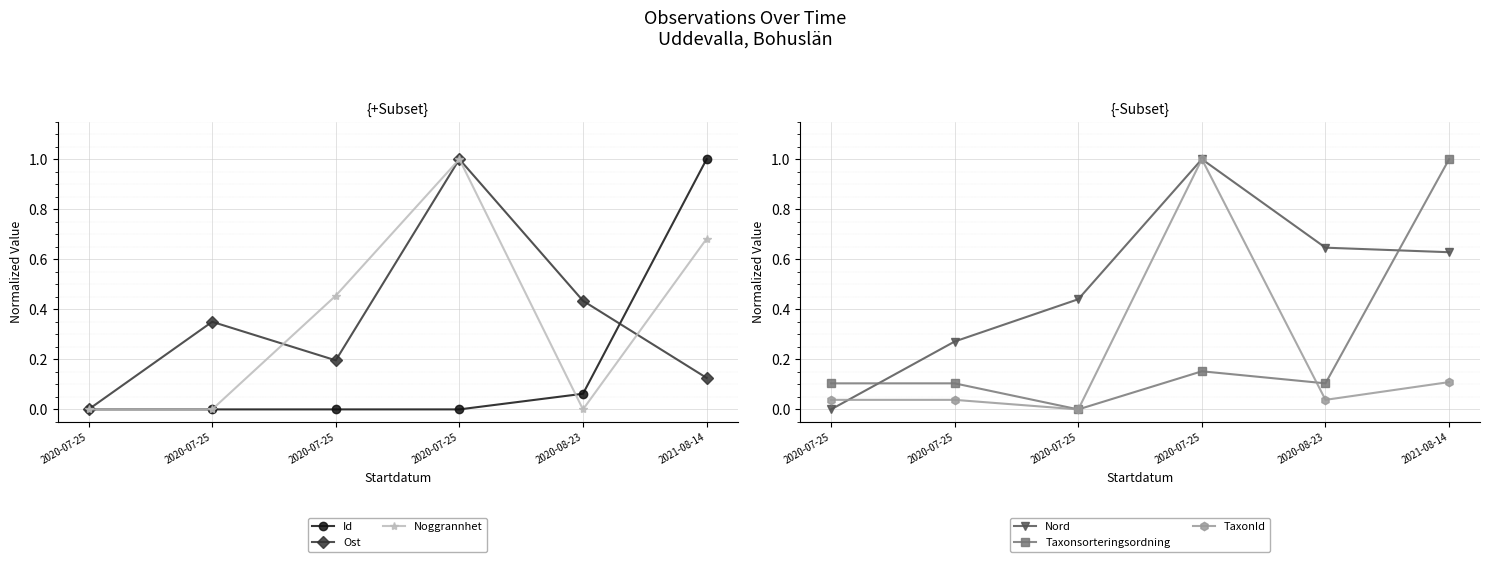

Where is the first local maximum for TaxonId?

2020-07-25